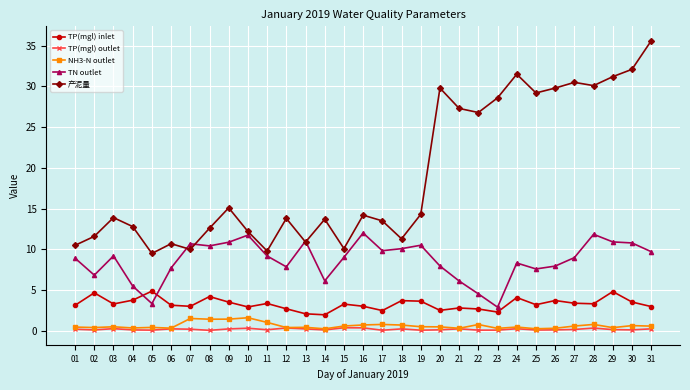

At which category does TN outlet reach its first local peak?

03